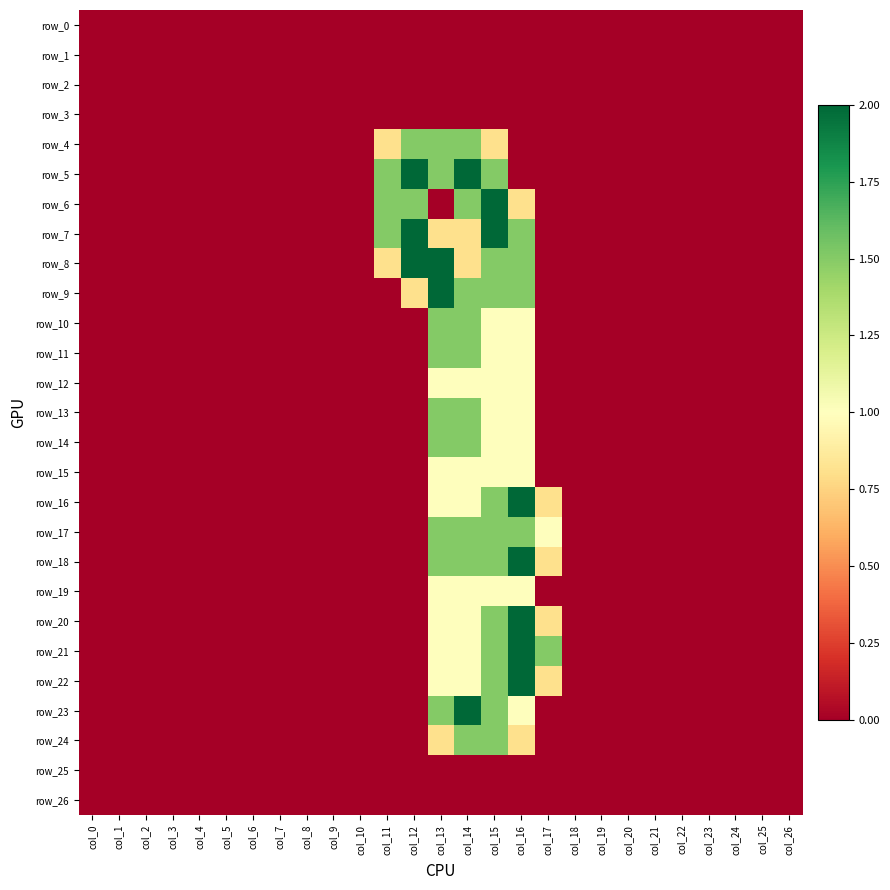

At which label does row_26 reach its minimum?

col_0